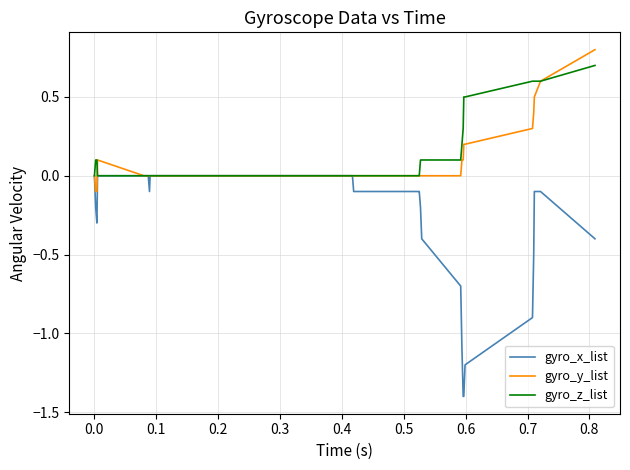

Which series has the largest range (max minus min)?

gyro_x_list